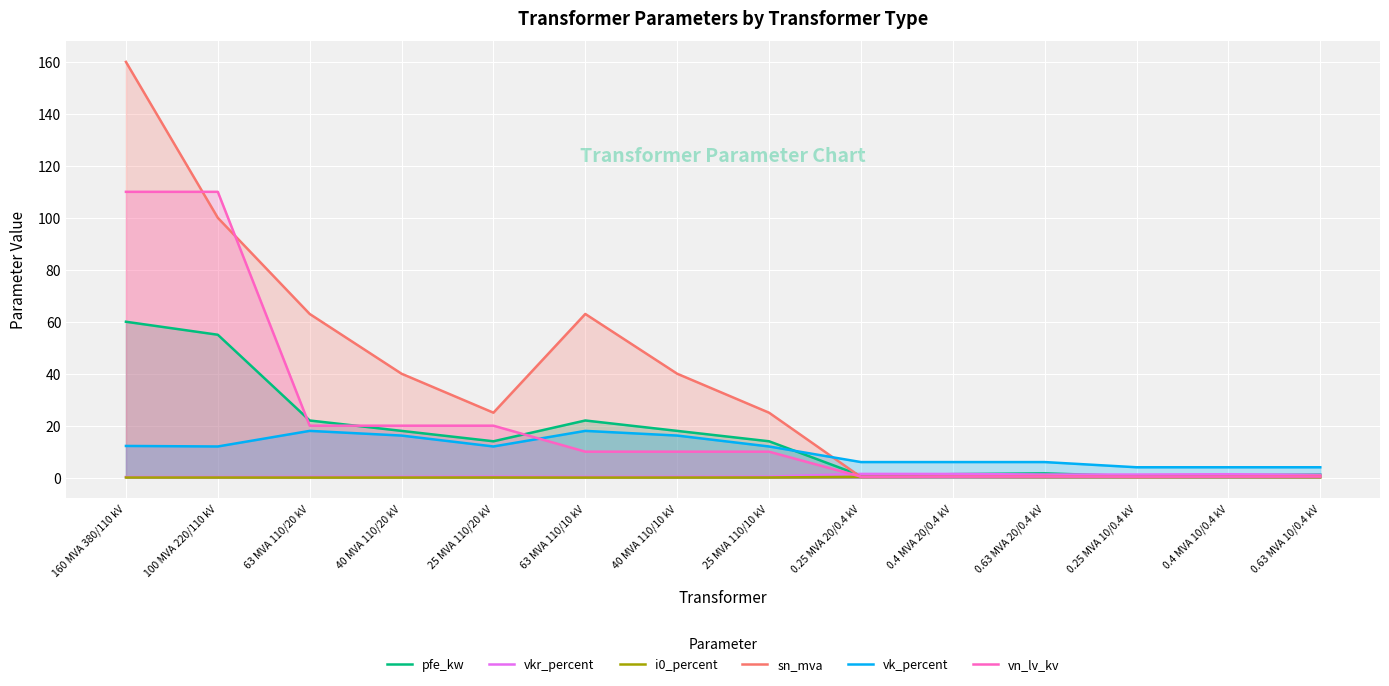

Between 40 MVA 110/10 kV and 0.4 MVA 10/0.4 kV, which series saw the biggest shift?

sn_mva